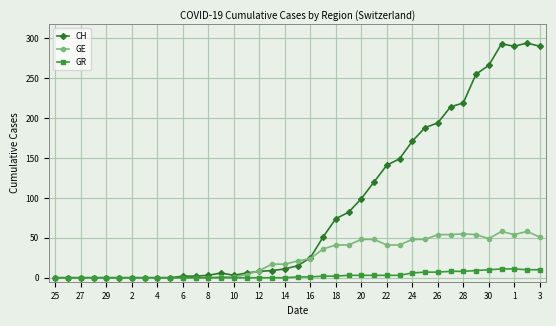

Which series has the largest total across all categories?

CH